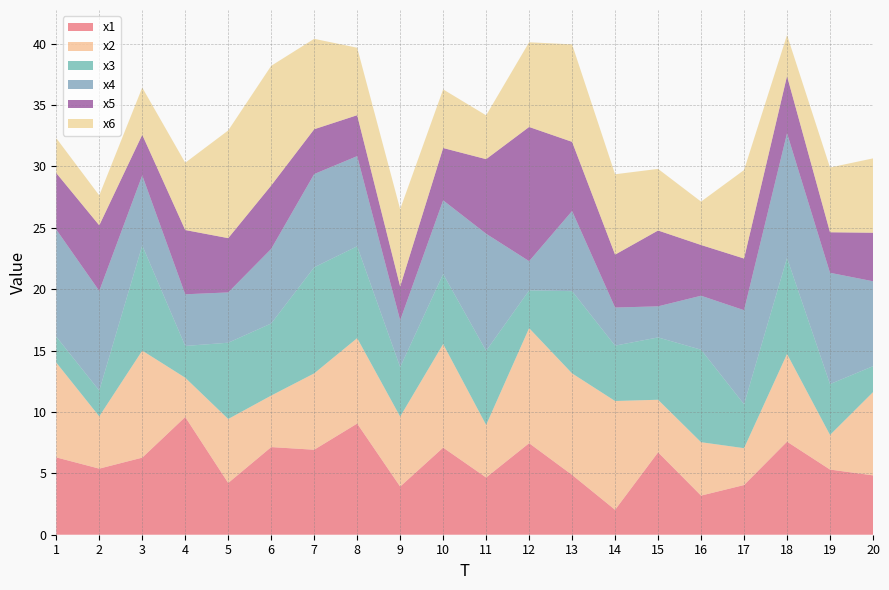

Reading left to right, list all the values displayed in this chart.

x1: 6.3	5.4	6.3	9.6	4.2	7.1	6.9	9.1	3.9	7.1	4.7	7.5	4.9	2.0	6.7	3.2	4.0	7.6	5.3	4.8
x2: 7.7	4.3	8.7	3.2	5.2	4.2	6.2	7.0	5.7	8.4	4.3	9.4	8.3	8.9	4.3	4.3	3.0	7.1	2.8	6.8
x3: 2.1	2.1	8.6	2.6	6.2	5.9	8.6	7.5	4.0	5.7	6.0	3.1	6.7	4.5	5.1	7.5	3.6	7.8	4.1	2.1
x4: 8.7	8.1	5.7	4.2	4.1	6.1	7.6	7.3	3.8	6.0	9.5	2.4	6.5	3.1	2.5	4.4	7.7	10.2	9.1	6.9
x5: 4.6	5.3	3.3	5.2	4.4	5.2	3.7	3.3	2.8	4.3	6.1	10.9	5.6	4.3	6.2	4.1	4.2	4.7	3.3	4.0
x6: 2.8	2.4	3.8	5.5	8.8	9.7	7.4	5.5	6.3	4.8	3.6	6.9	7.9	6.5	5.0	3.5	7.2	3.3	5.3	6.1